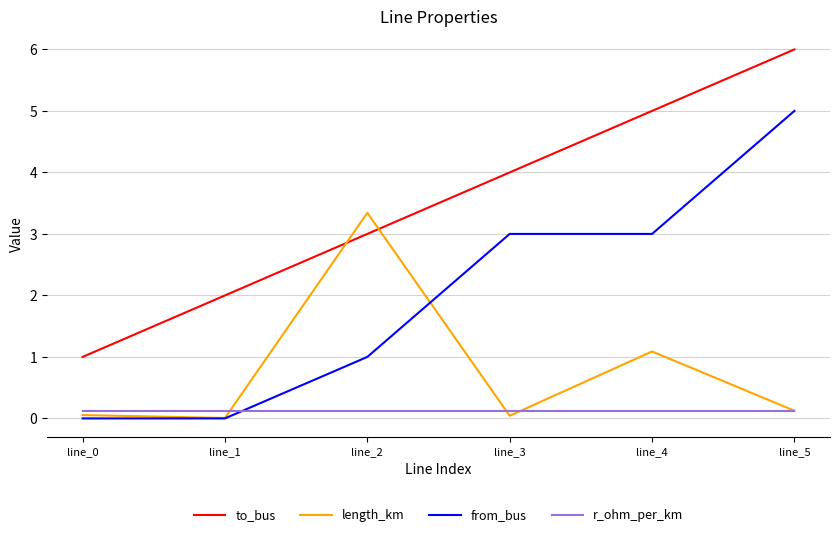

True or false: to_bus and from_bus cross at least once.

False